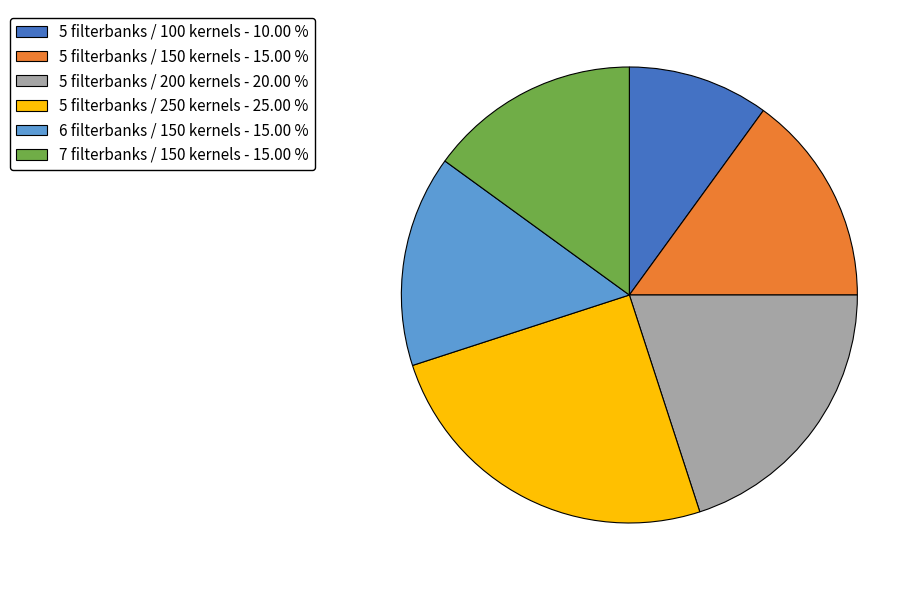

Which slice is the largest?

5 filterbanks / 250 kernels